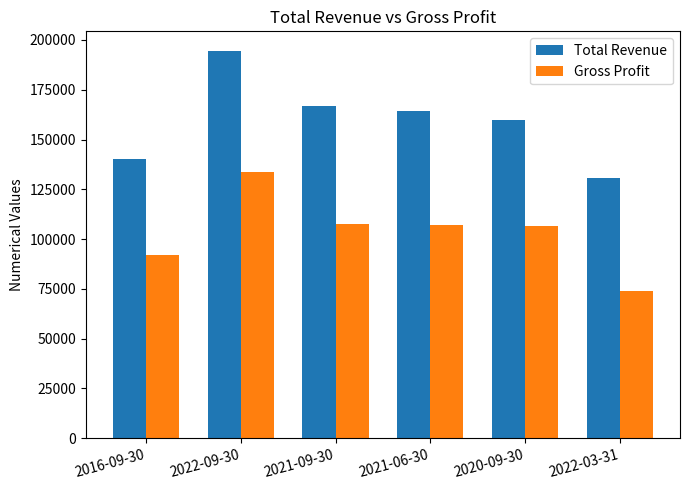

What is the smallest value displayed?

73800